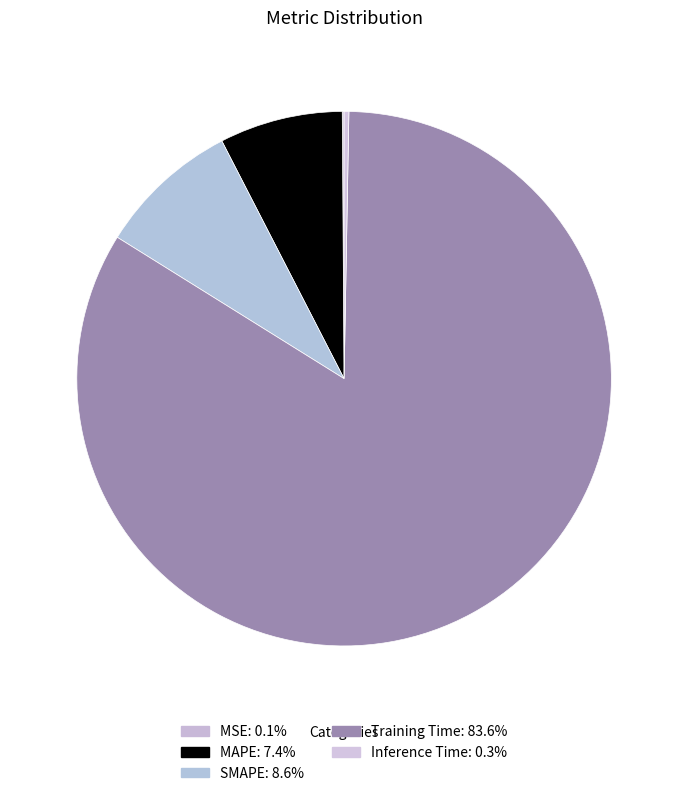

What percentage is the MAPE slice, to the nearest percent?

7%